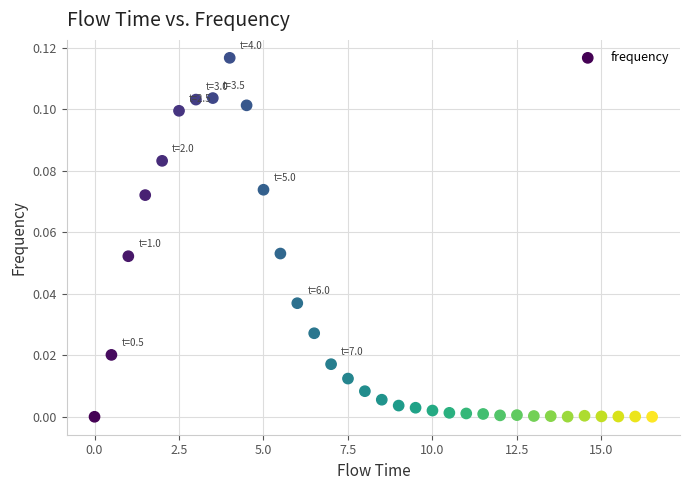

What is the range of X values (max minus min)?

16.5